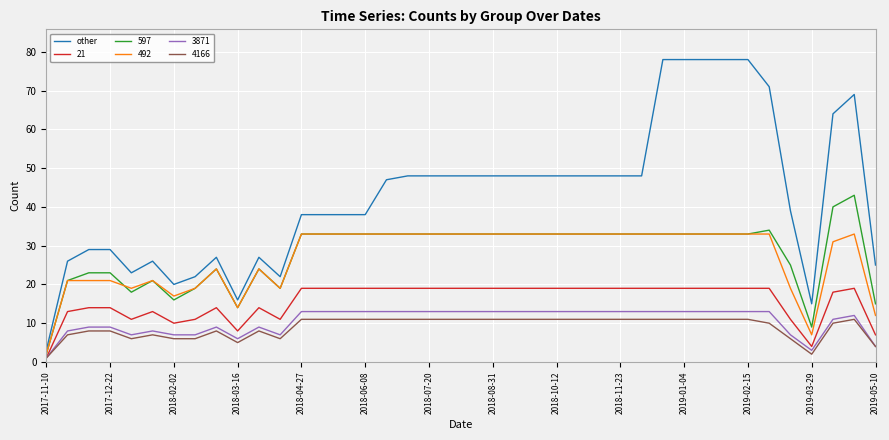

What is the minimum value shown in the chart?

1